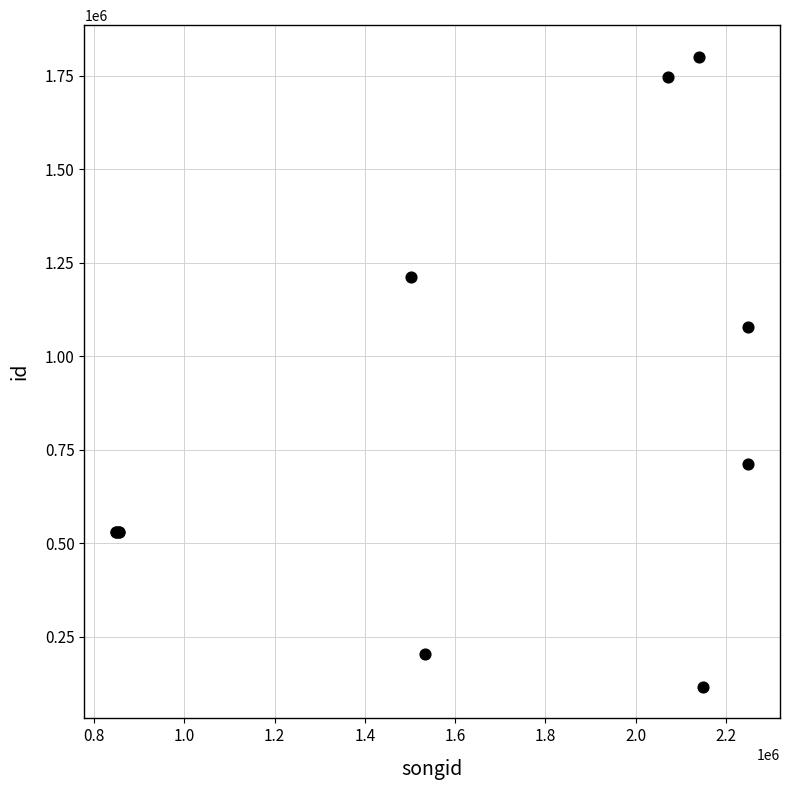

What Y value in the scatter plot is closest to 958848?

1077944